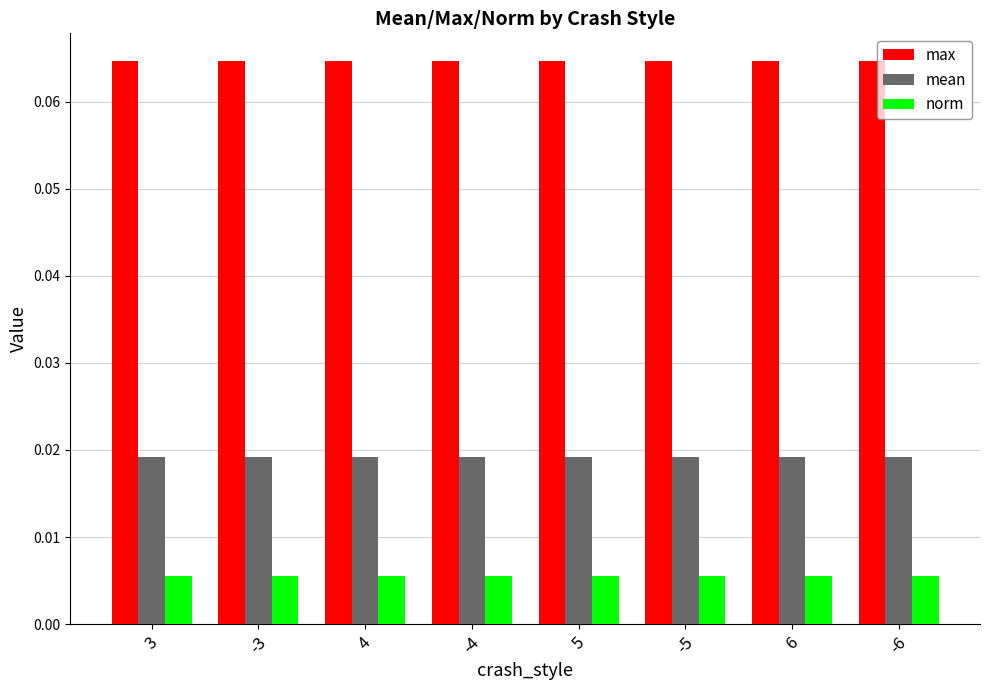

Which series has the largest total across all categories?

max